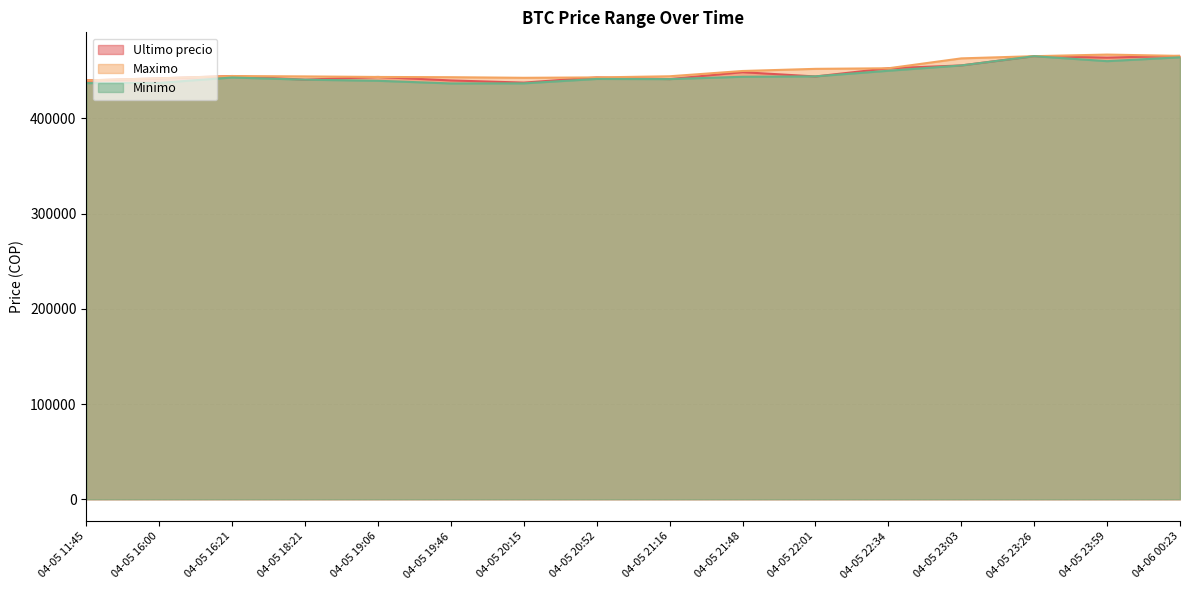

Reading left to right, extract all data points from this chart.

Ultimo precio: 439856	442042	444489	440637	443496	439823	437562	442996	441238	448500	444005	452600	455589	465301	463801	465595
Maximo: 439856	442042	444464	444057	443485	443229	442600	442996	444200	449750	451999	452599	462998	465301	467000	465595
Minimo: 437021	437285	442900	440648	439459	436692	436779	441402	441243	443685	444112	450016	455589	465300	460076	464121